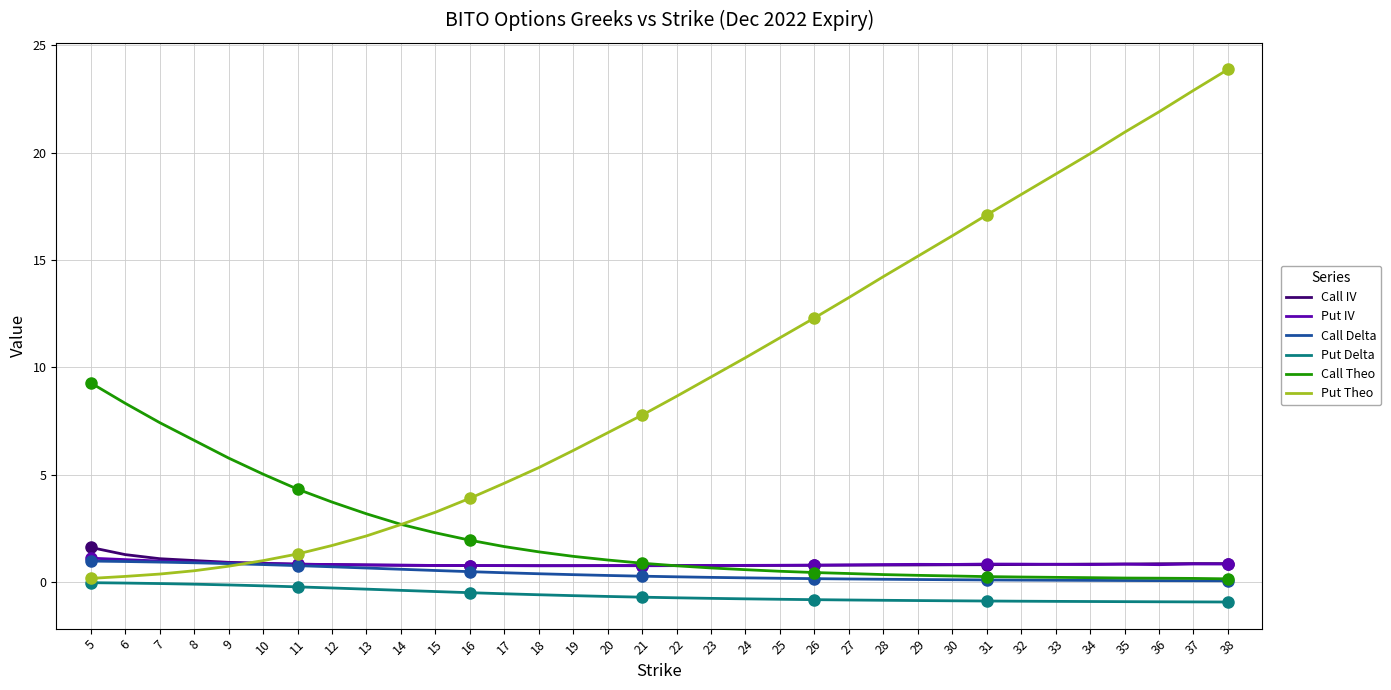

The Call IV series shows 0.8 at 33. True or false?

True